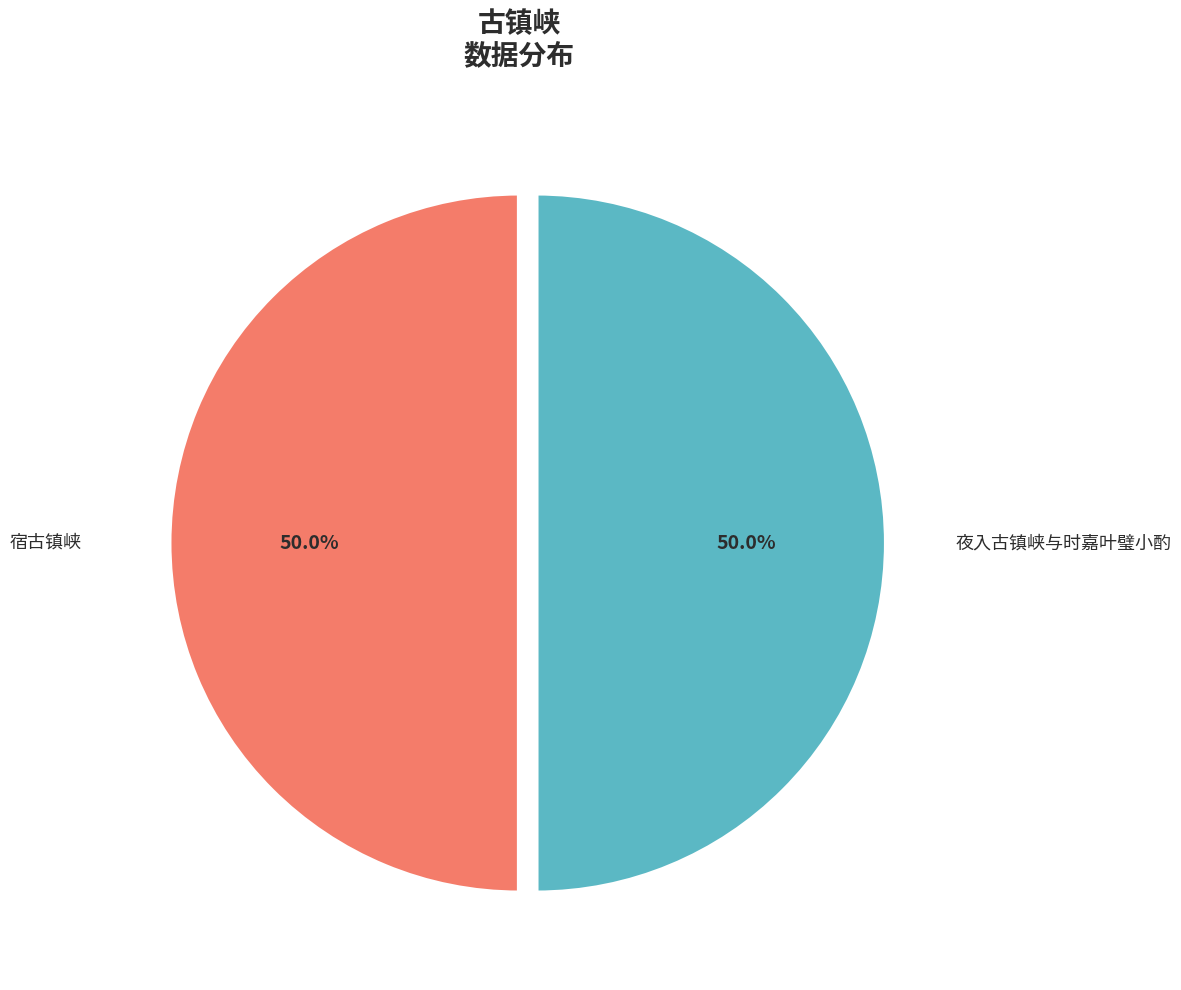

Do 宿古镇峡 and 夜入古镇峡与时嘉叶璧小酌 together represent more than half of the pie?

Yes